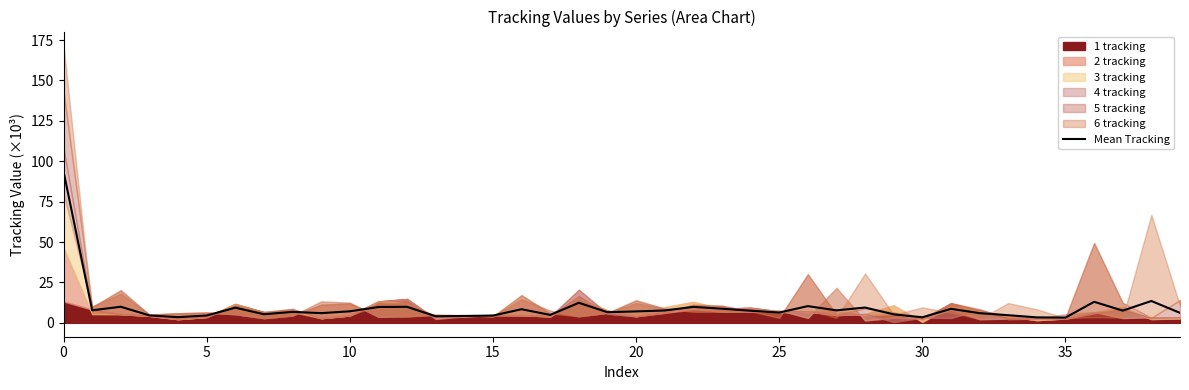

Is it true that the value at 26 is 10.4?

True